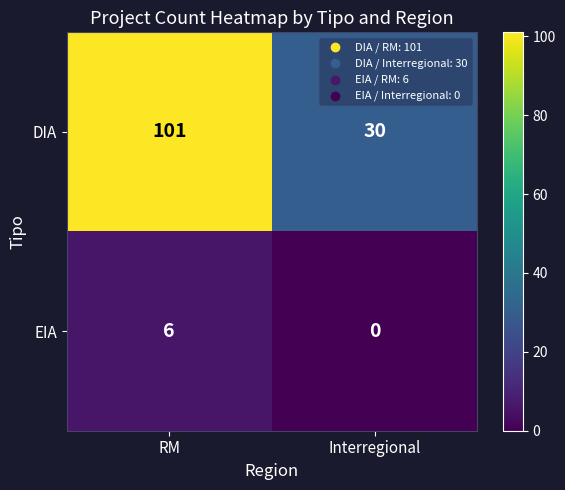

The value of EIA at Interregional is 0. True or false?

True